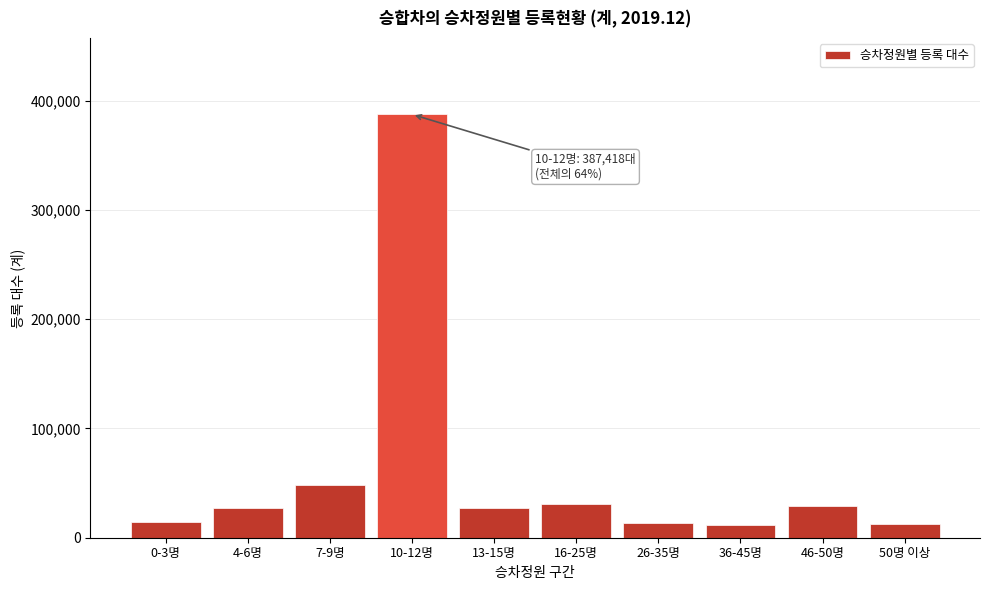

Is it true that the value at 46-50명 is 28637?

True